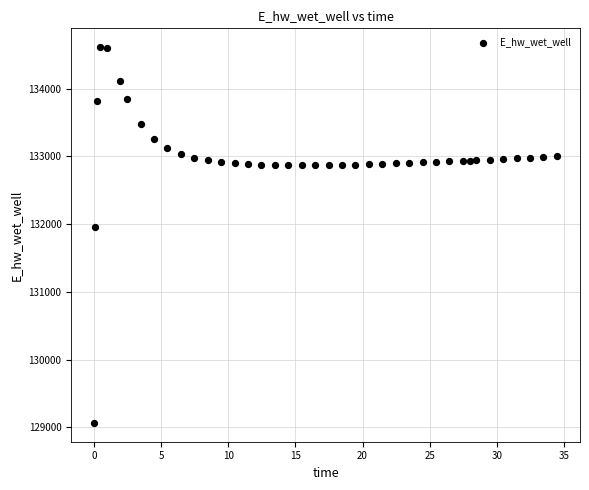

What is the range of Y values (max minus min)?

5549.6